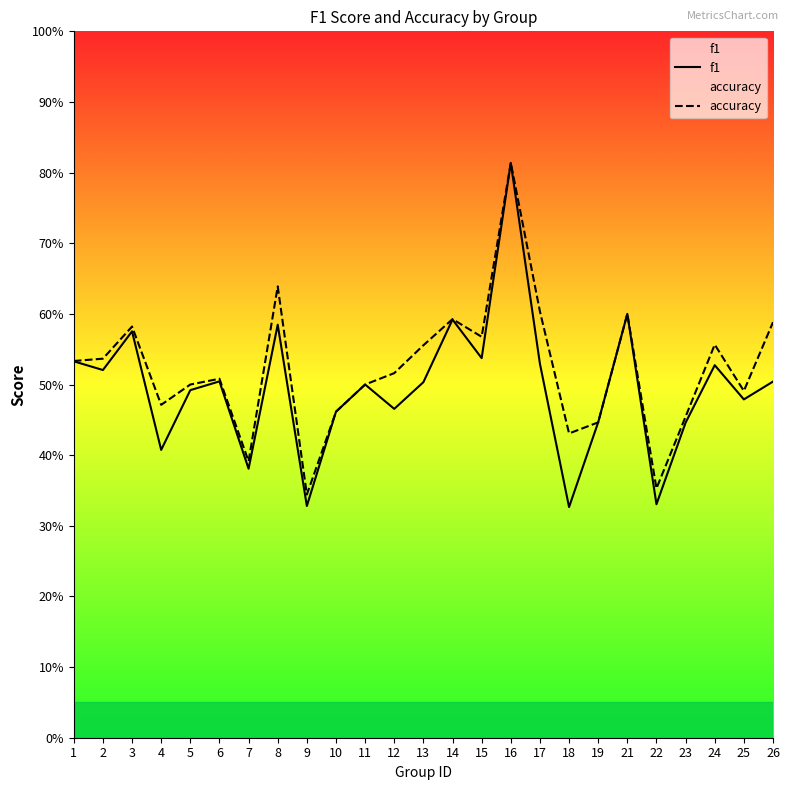

What is the smallest value displayed?

0.3